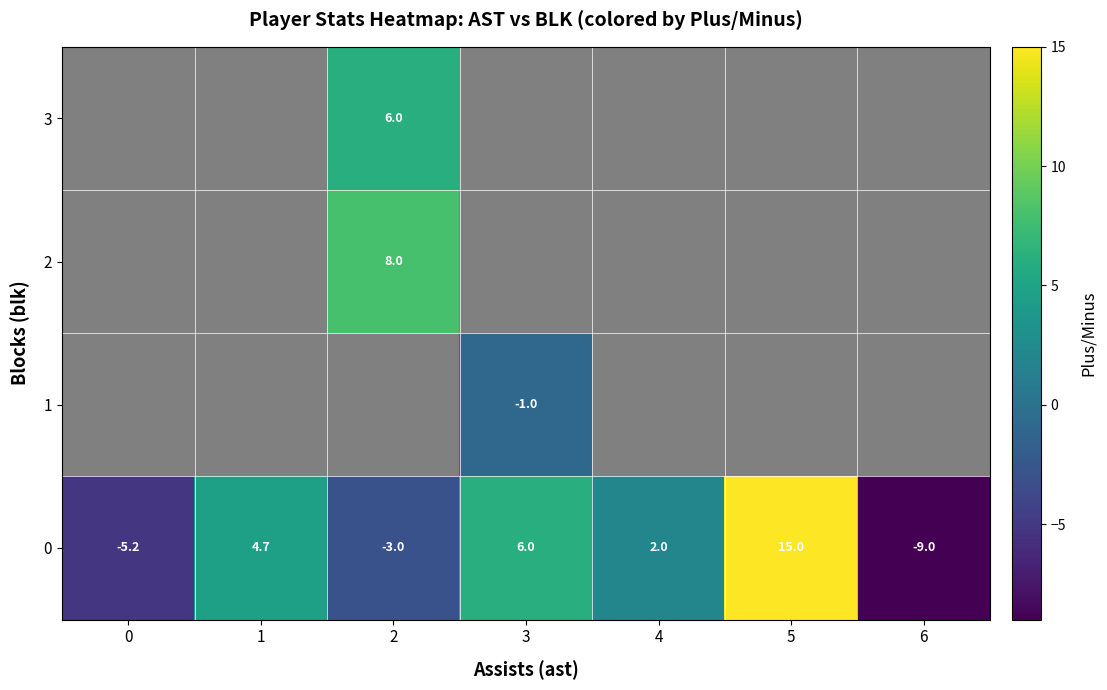

Is it true that 0 equals -8.4 at 0?

False